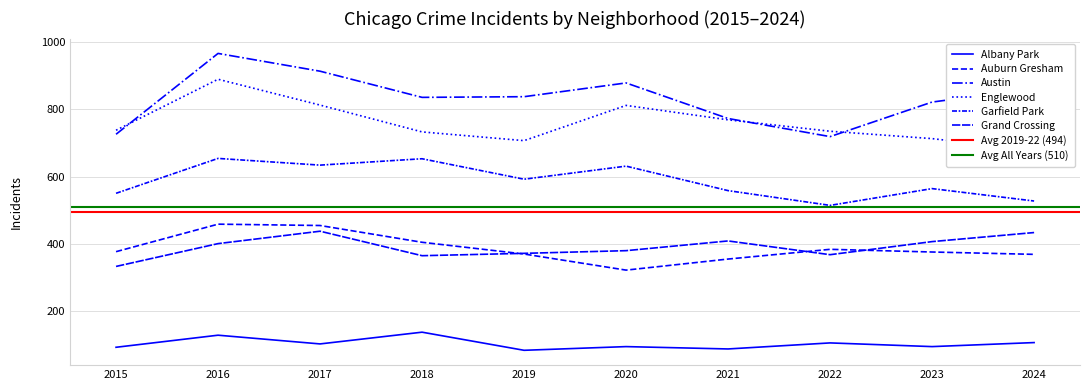

The value of Garfield Park at 2020 is 631. True or false?

True